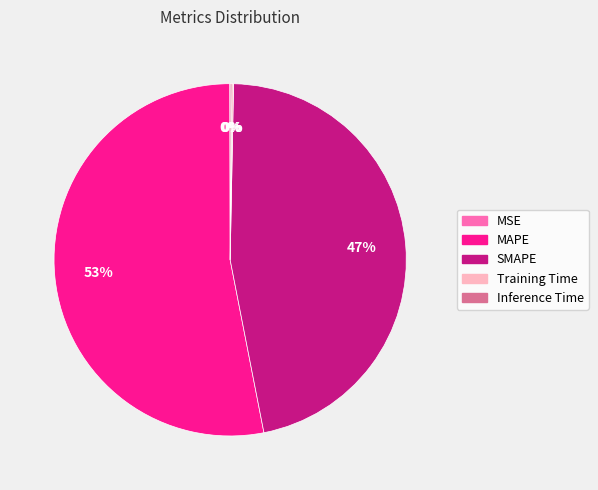

To the nearest percent, what is the difference between the largest and smallest slice percentages?

53%